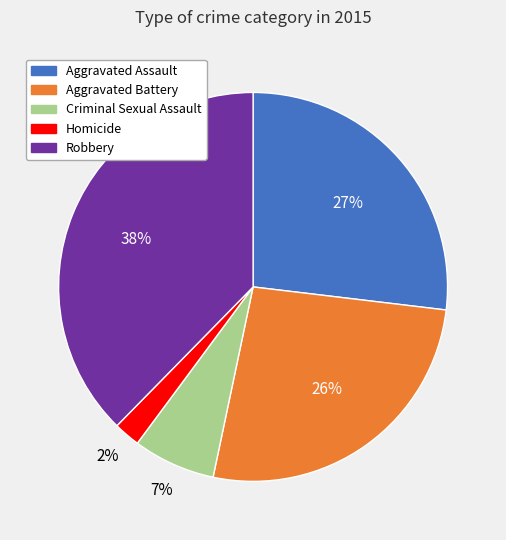

Which category has the biggest portion of the pie?

Robbery